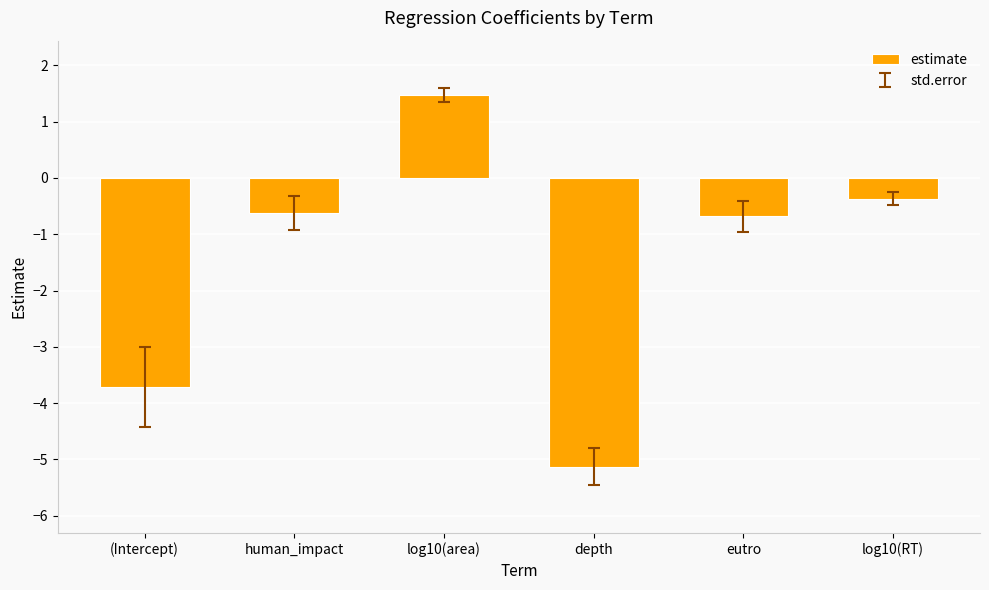

What is the minimum value shown in the chart?

-5.1